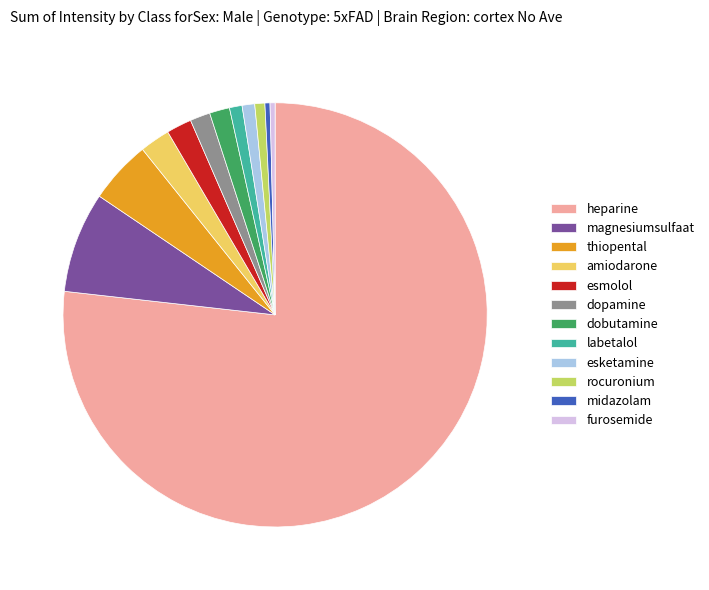

Is it true that amiodarone is 2% of the pie?

True